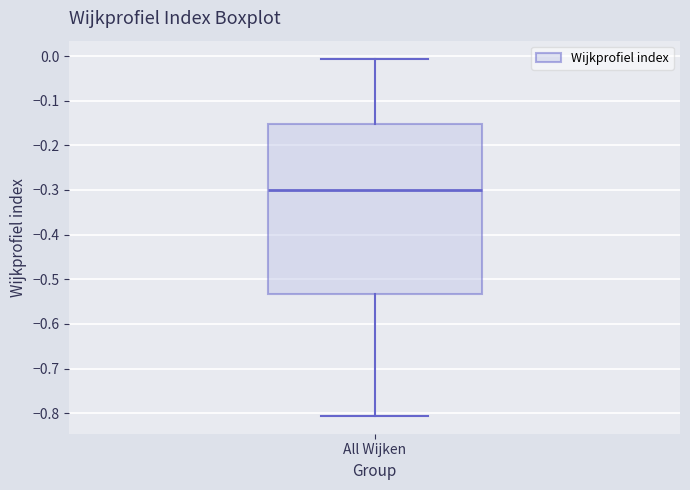

Read this box plot against the y-axis: the position of the median line, the range covered by the box, and the ends of both whiskers. The values are not printed on the chart, so give them approximately, as read against the axis.

median -0.30, box -0.53 to -0.15, whiskers -0.81 to -0.01